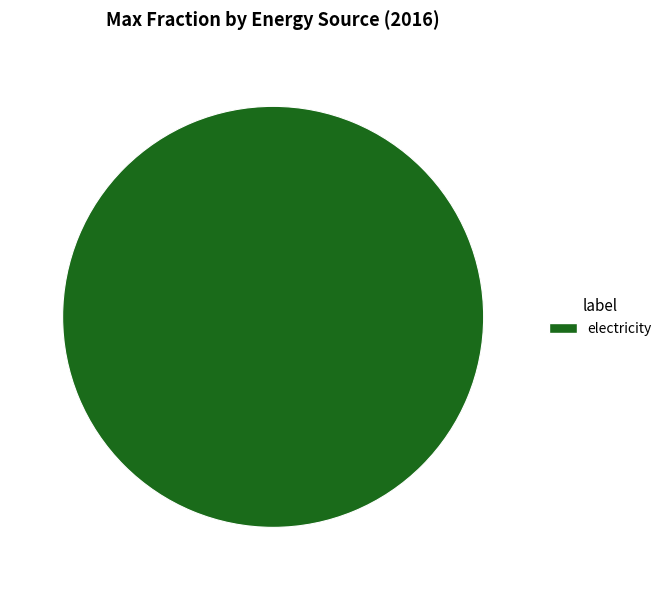

Rank the categories by value from lowest to highest.

electricity